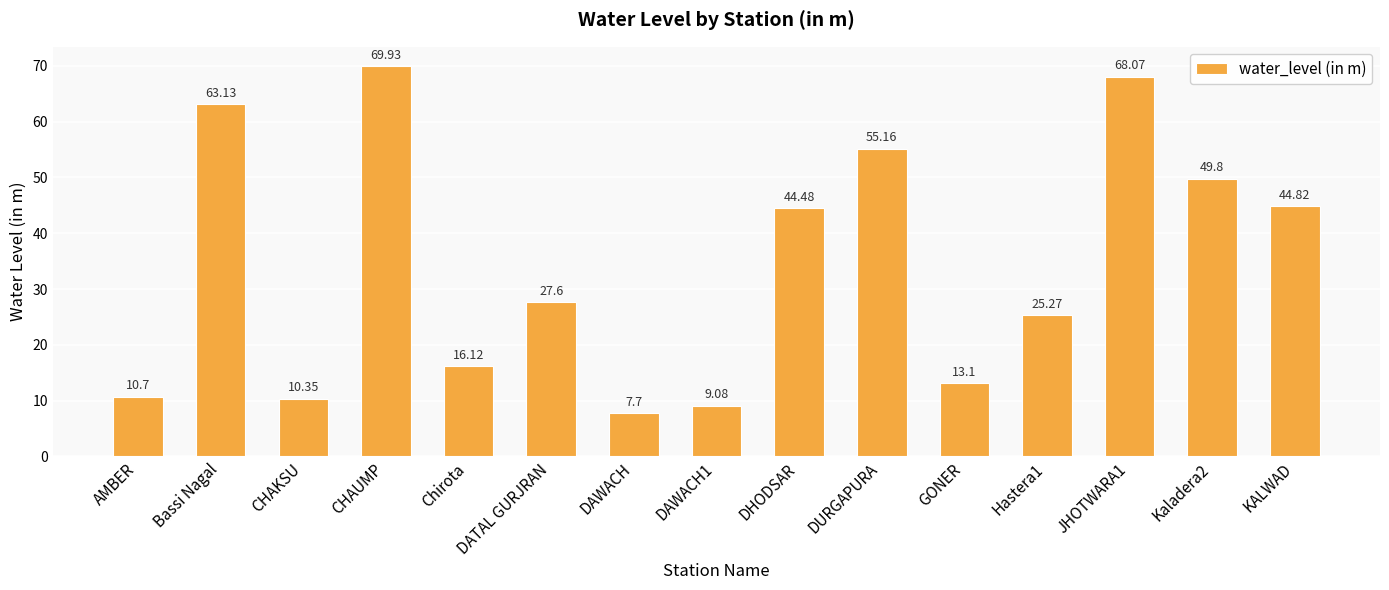

What is the label of the 14th bar from the right?

Bassi Nagal